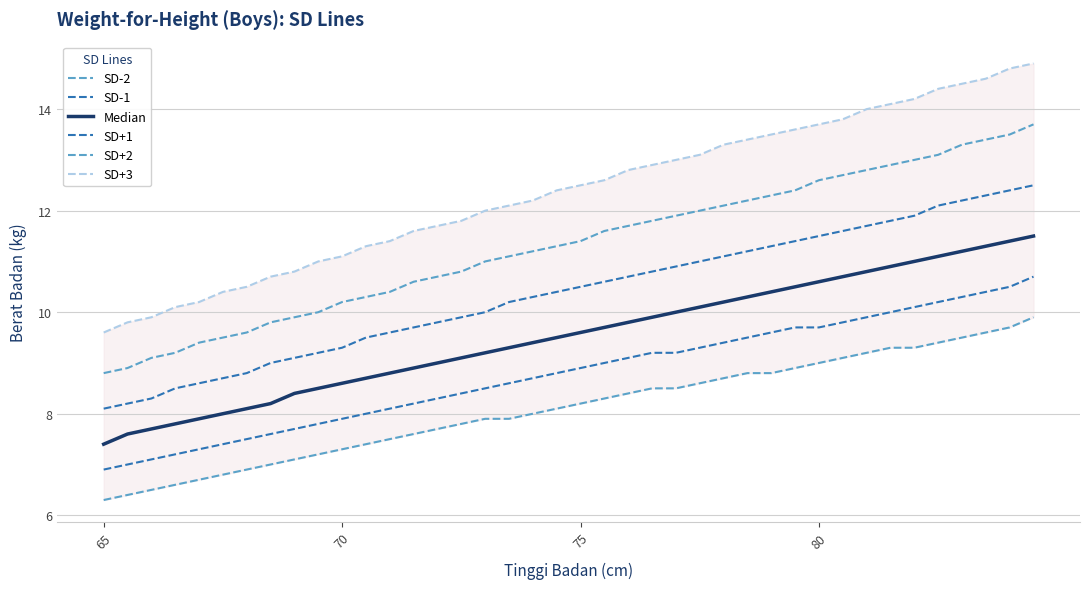

True or false: SD+2 and SD+3 cross at least once.

False